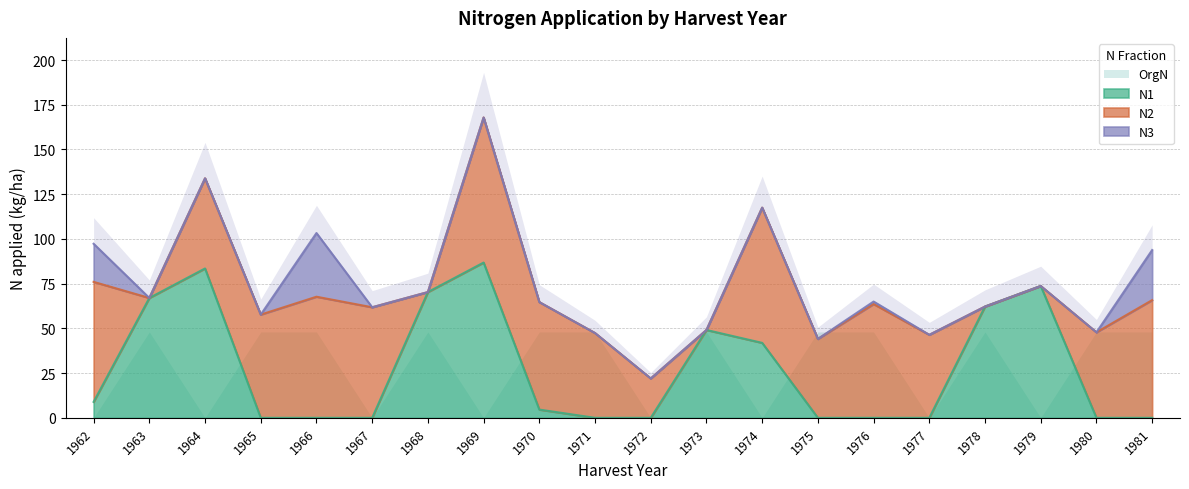

Which label corresponds to the smallest value in the chart?

1965